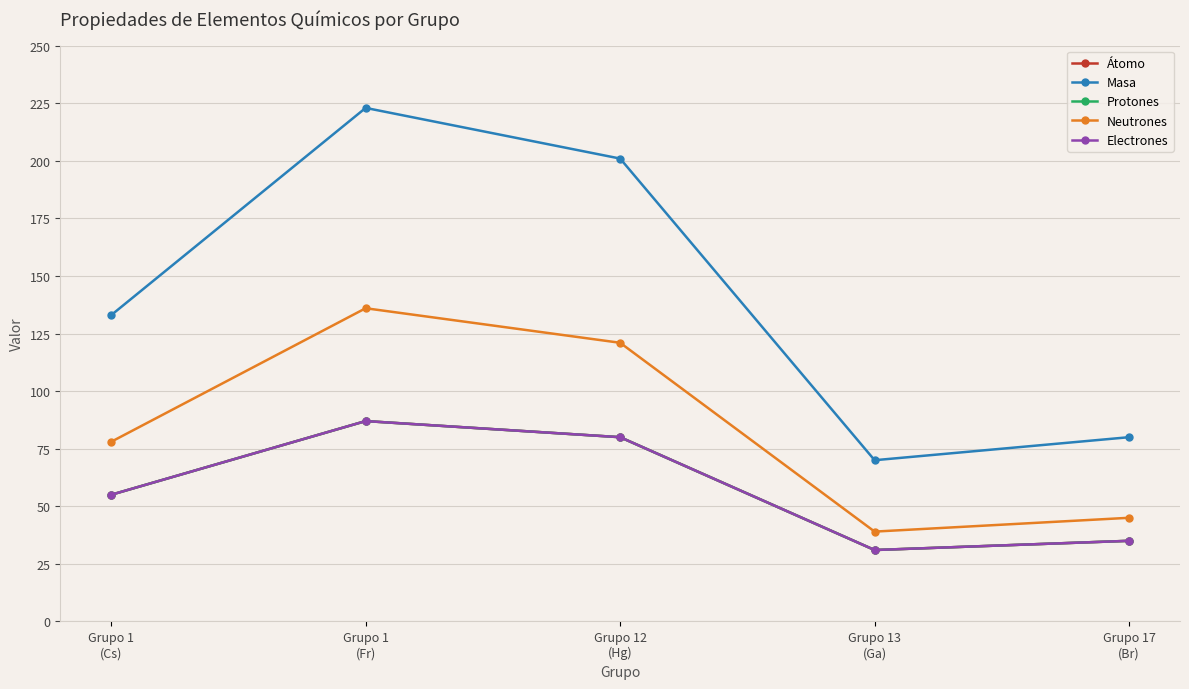

The value of Masa at Grupo 12
(Hg) is 201. True or false?

True